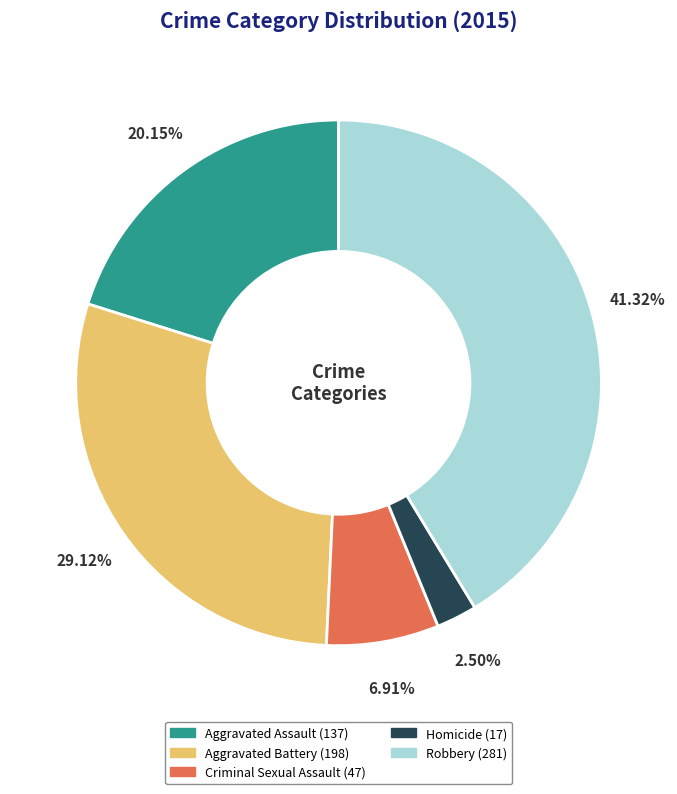

Does Criminal Sexual Assault represent more than half of the total?

No